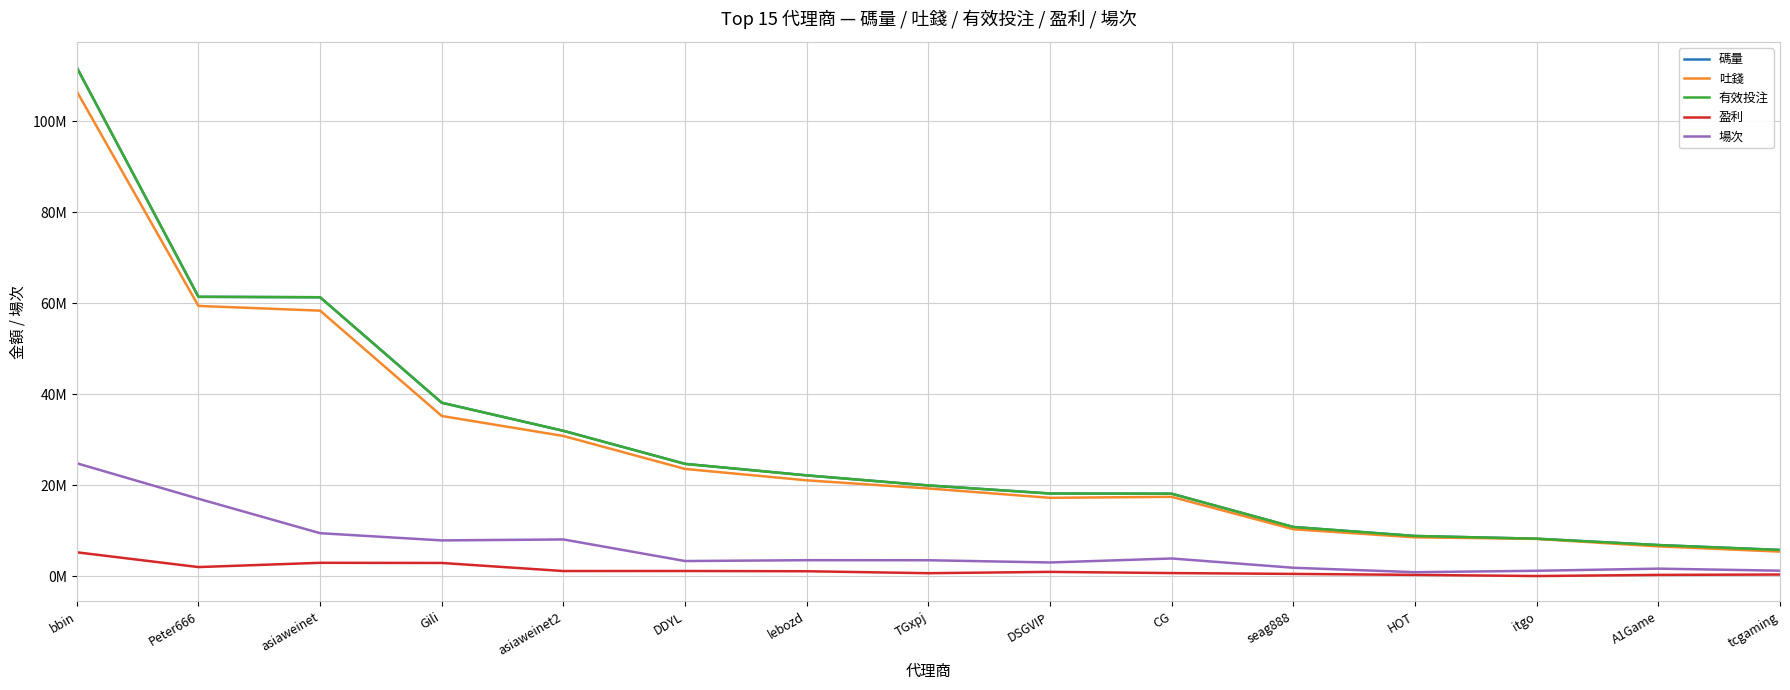

What is the greatest value displayed?

111840629.3